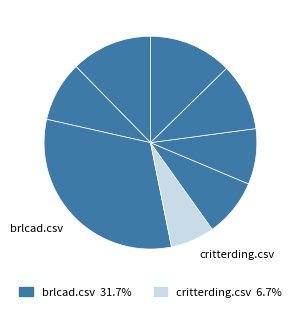

How many slices are in this pie chart?

8